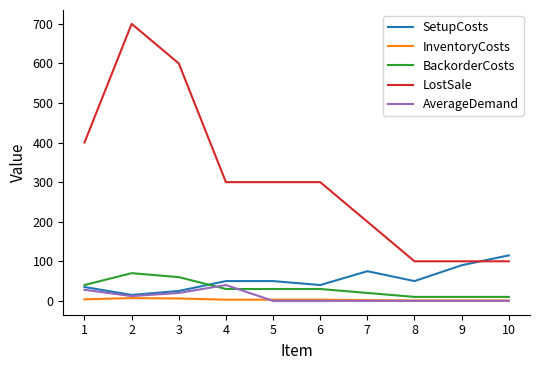

How many series are shown in this chart?

5